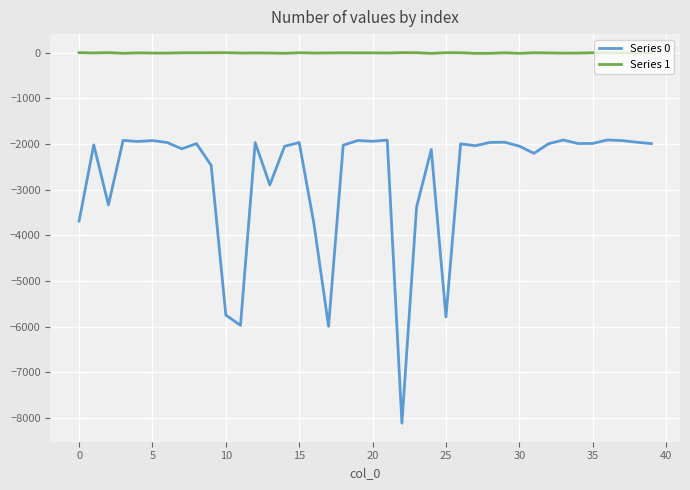

What is the minimum value for Series 0?

-8116